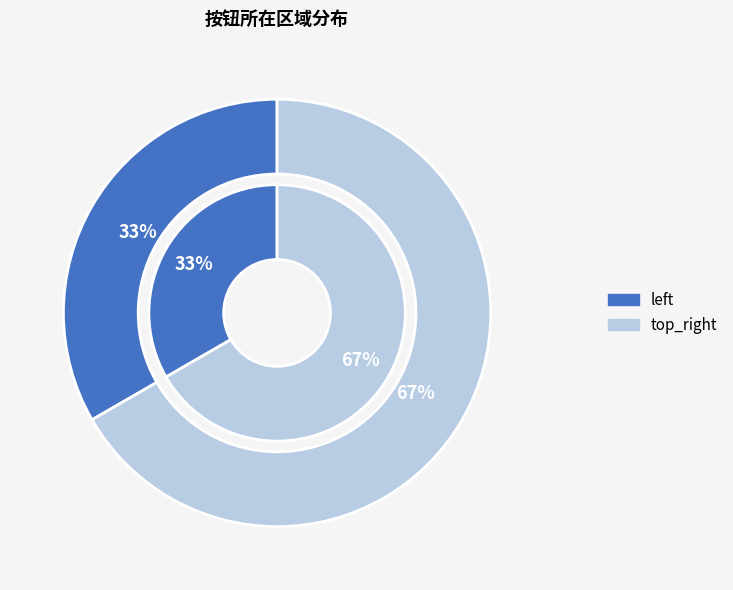

Which category has the smallest portion of the pie?

left